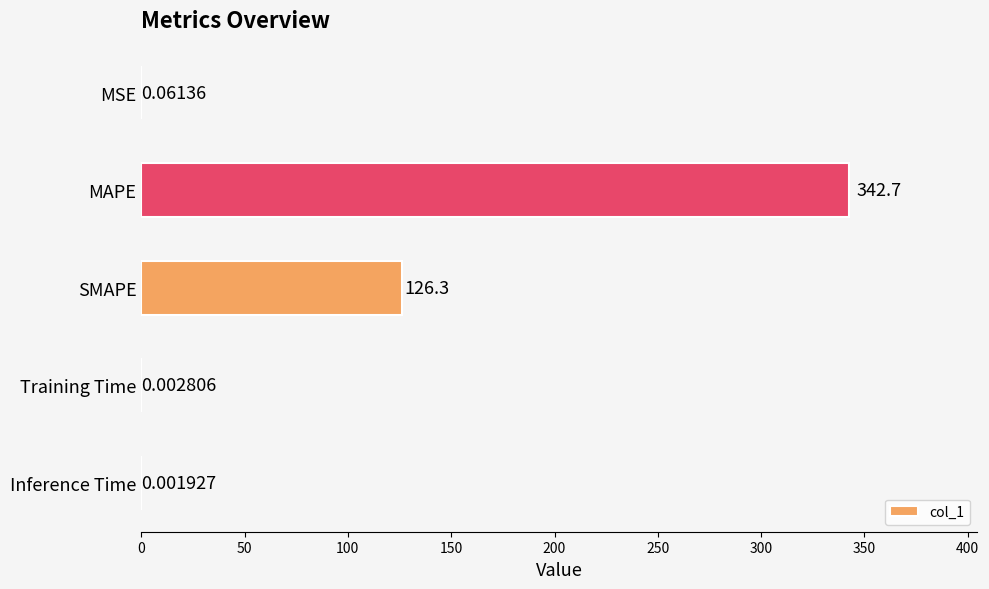

What is the sum of the values at MSE and SMAPE?

126.4